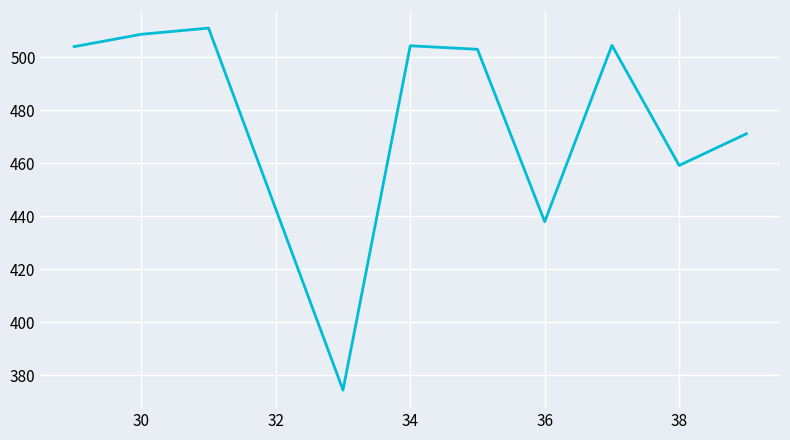

What is the minimum value shown in the chart?

374.5